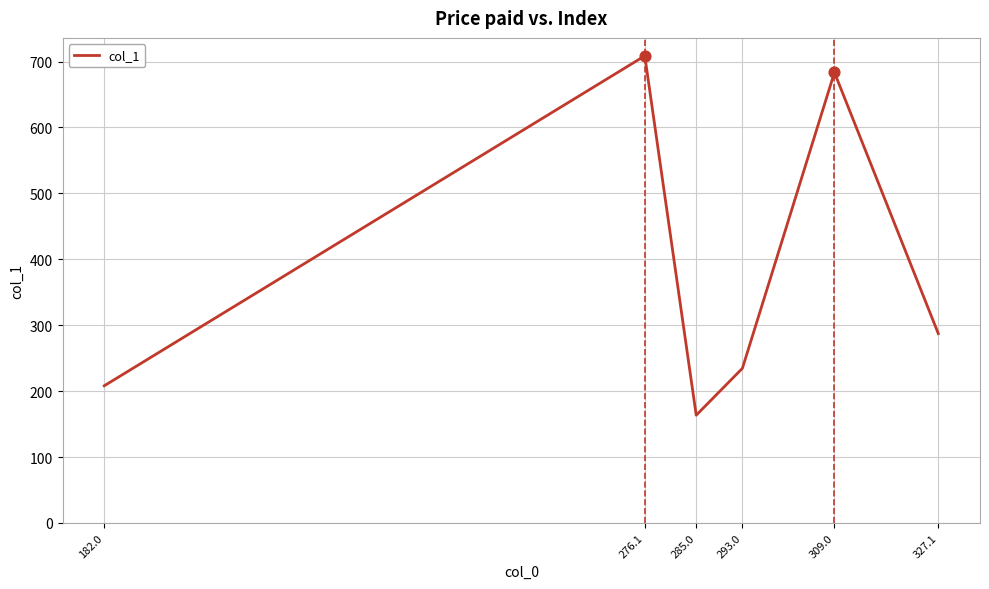

What is the change in value from 309.0 to 327.1?

-396.2